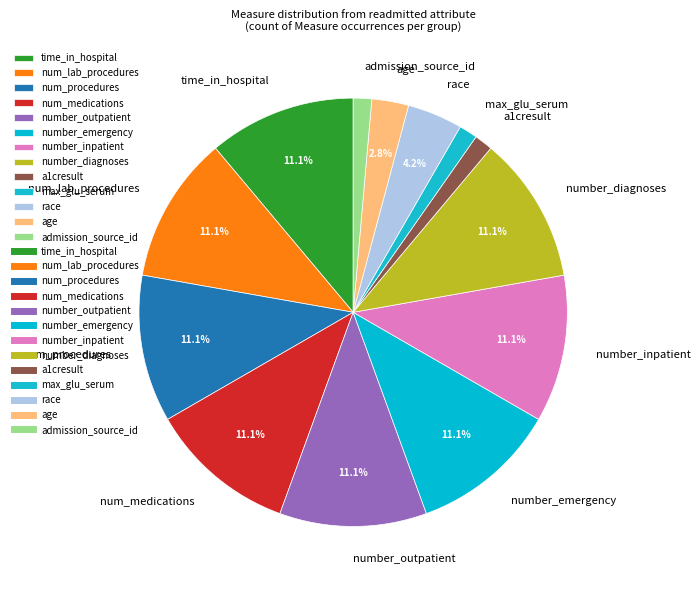

What percentage do num_procedures and age together represent?

13.9%